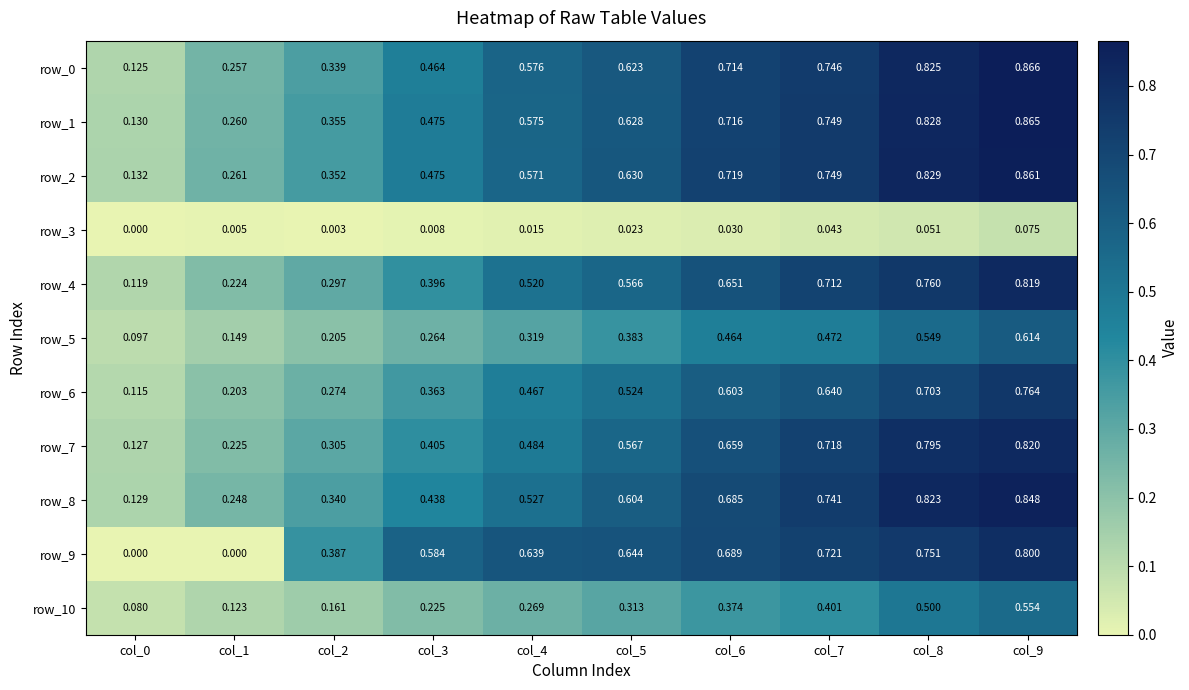

Is the value of row_3 at col_2 greater than the value of row_7 at col_0?

No